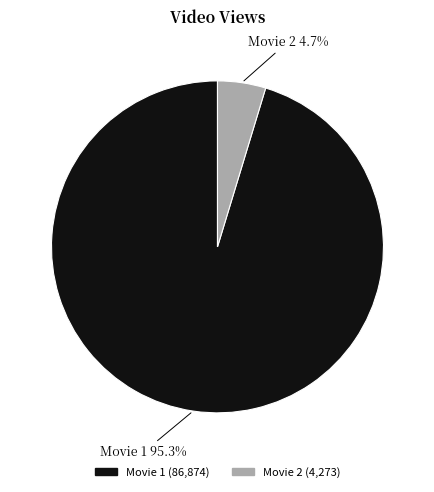

What is the ratio of the value at Movie 1 to the value at Movie 2?

20.3